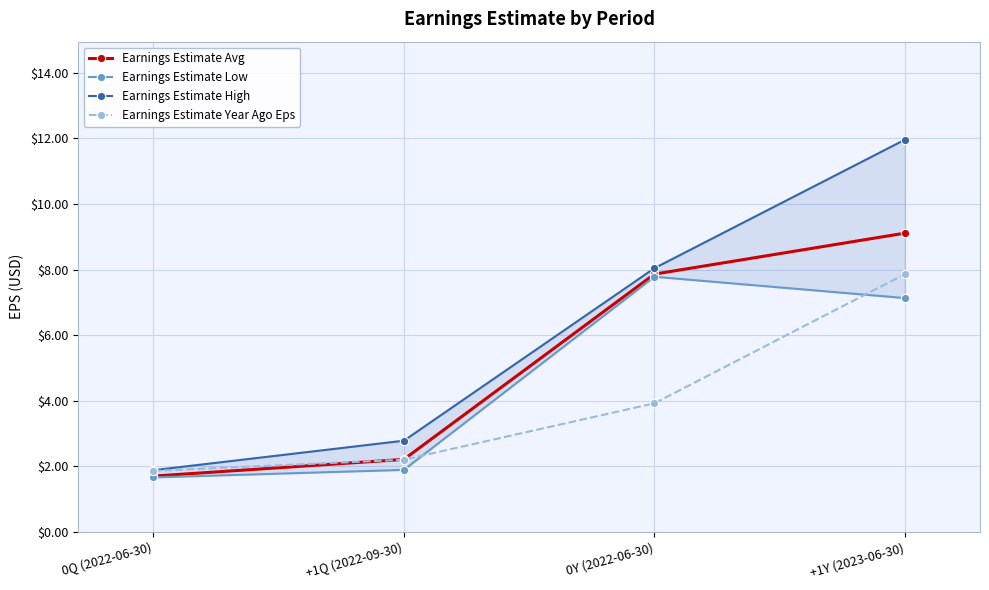

True or false: Earnings Estimate High and Earnings Estimate Avg intersect in this chart.

False